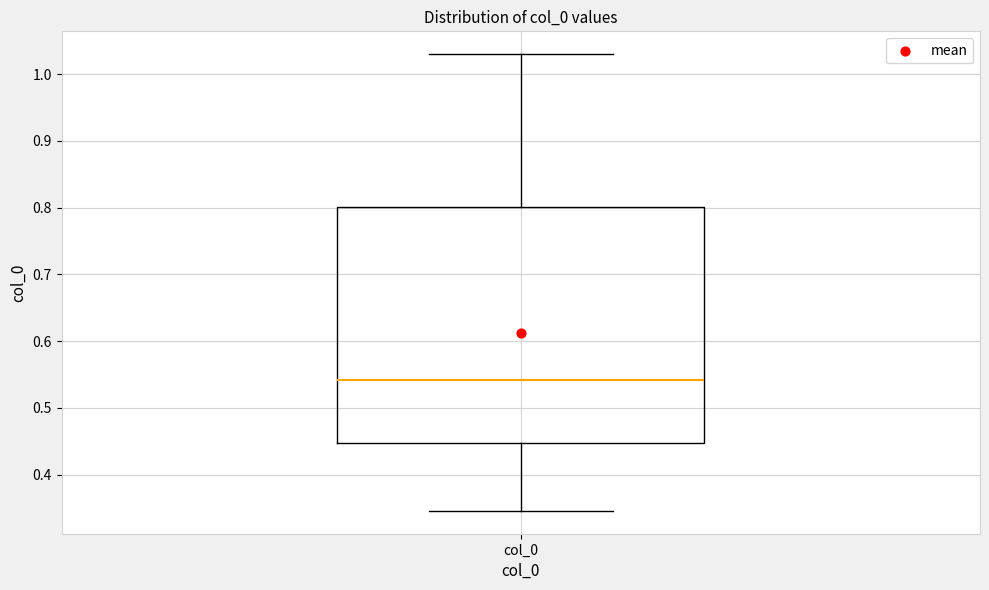

Read this box plot against the y-axis: the position of the median line, the range covered by the box, and the ends of both whiskers. The values are not printed on the chart, so give them approximately, as read against the axis.

median 0.54, box 0.45 to 0.80, whiskers 0.35 to 1.03